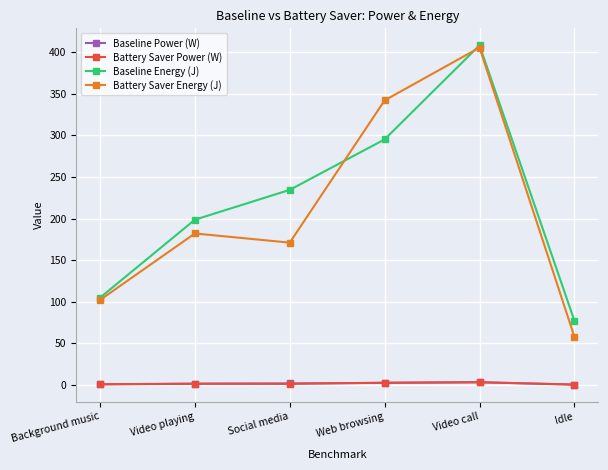

True or false: Baseline Energy (J) and Battery Saver Power (W) intersect in this chart.

False